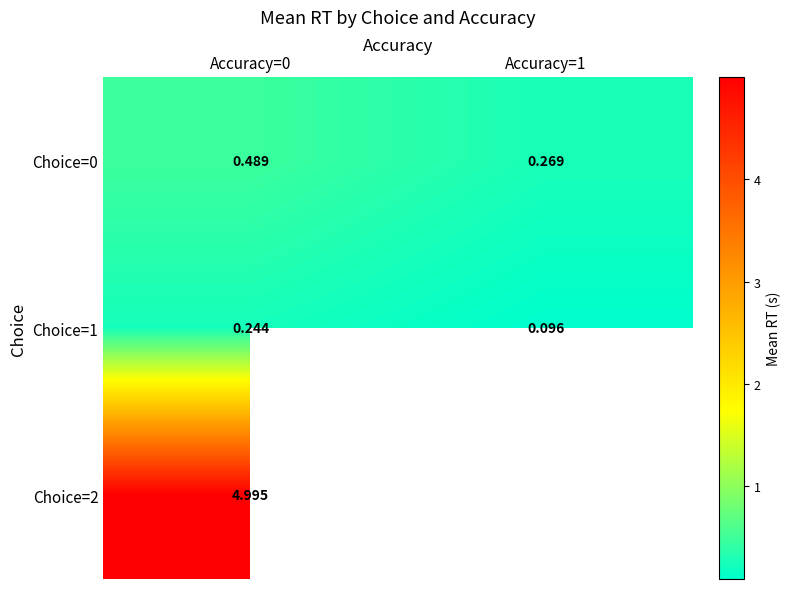

Is the value of Choice=1 at Accuracy=0 greater than the value of Choice=0 at Accuracy=1?

No